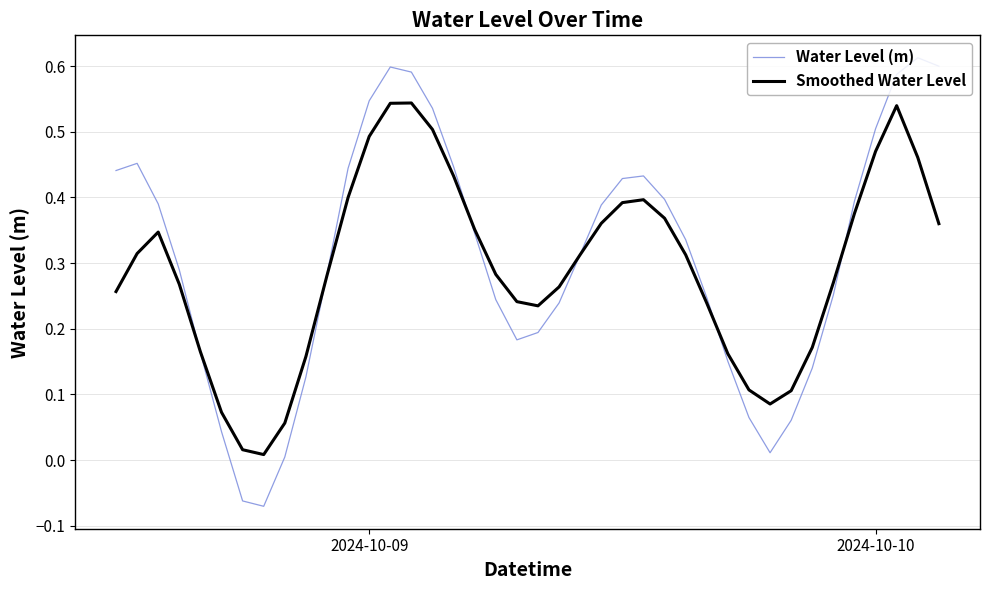

Rank the series by their average value, from highest to lowest.

Water Level (m), Smoothed Water Level